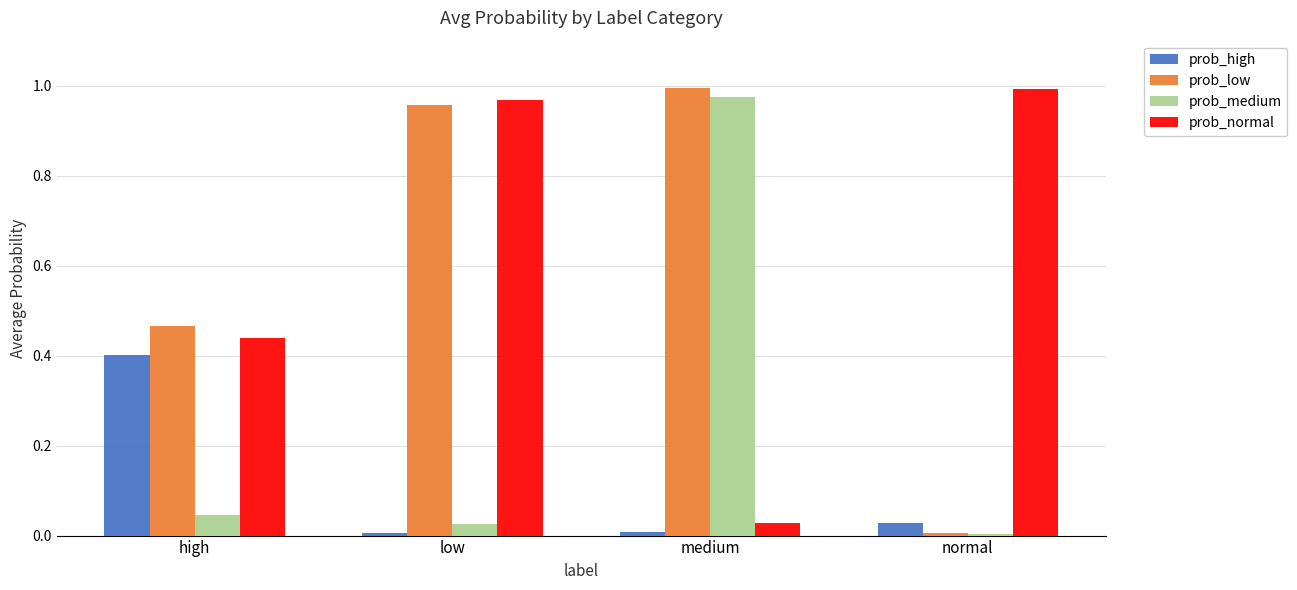

List the labels in order of prob_low value, largest first.

medium, low, high, normal